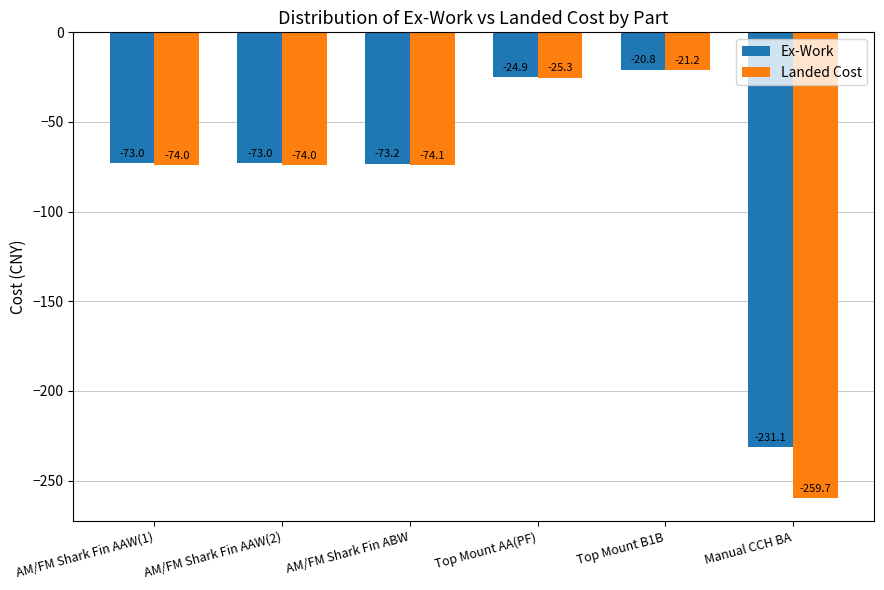

The Ex-Work series shows -15.2 at AM/FM Shark Fin ABW. True or false?

False